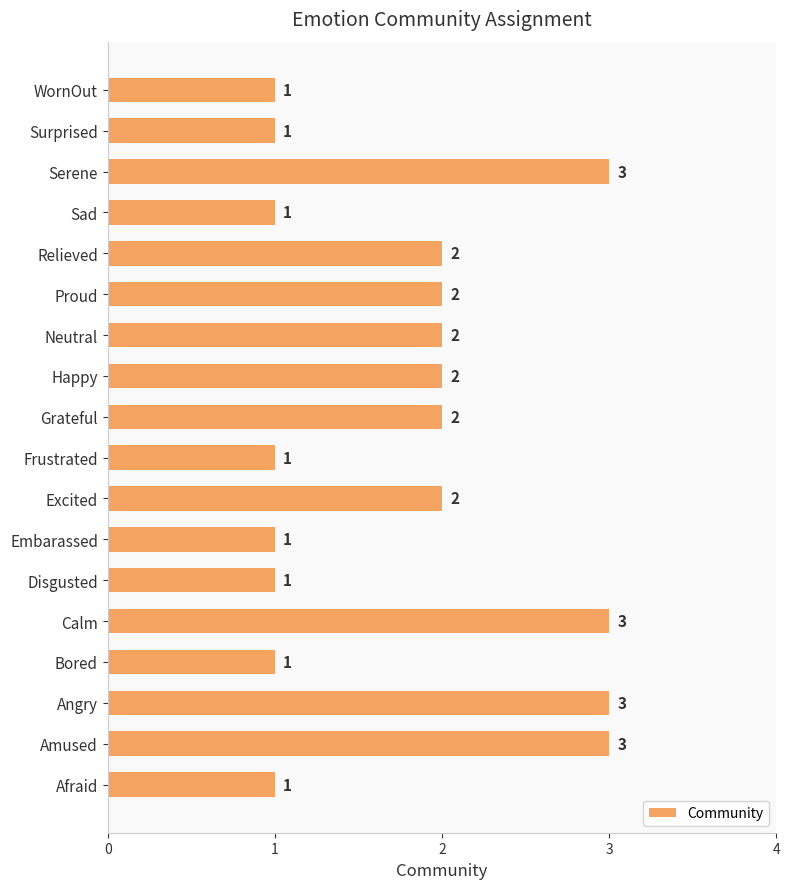

What is the sum of all values?

32